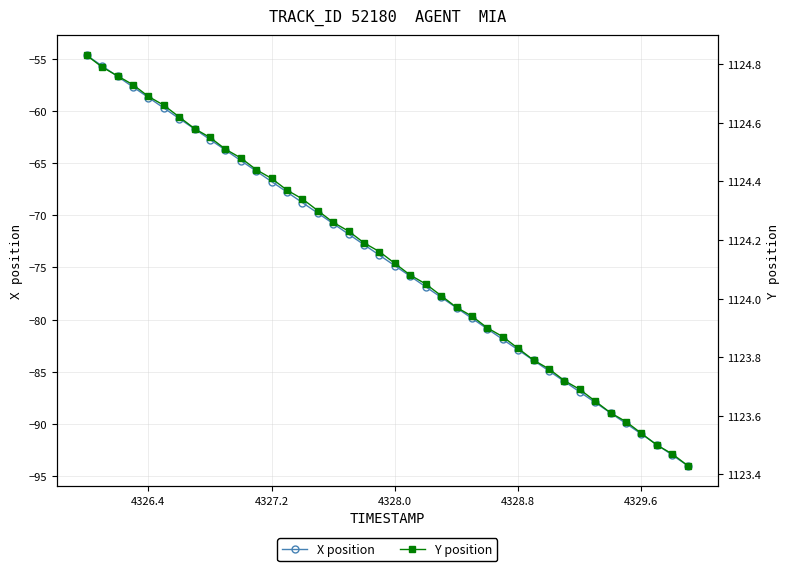

True or false: Y position and X position intersect in this chart.

False